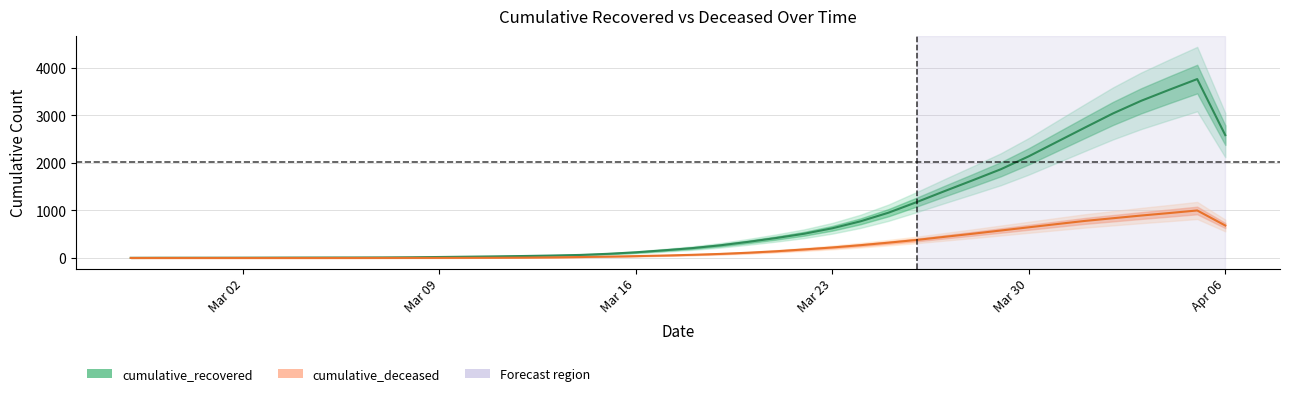

What is the highest value of the cumulative_recovered series?

3766.3